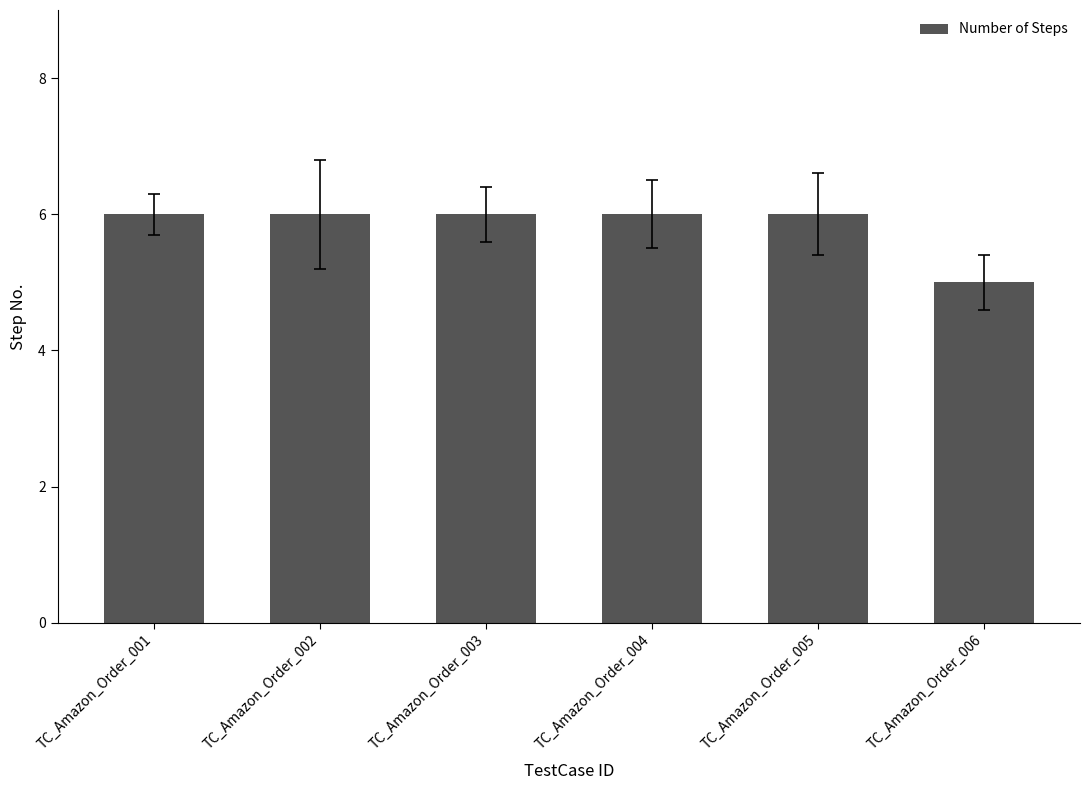

Reading left to right, what are all the values shown in this chart?

TC_Amazon_Order_001=6	TC_Amazon_Order_002=6	TC_Amazon_Order_003=6	TC_Amazon_Order_004=6	TC_Amazon_Order_005=6	TC_Amazon_Order_006=5